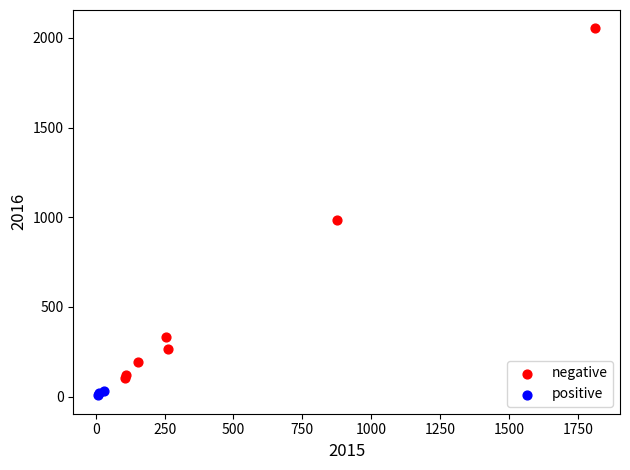

What are all the series names shown in the legend?

negative, positive